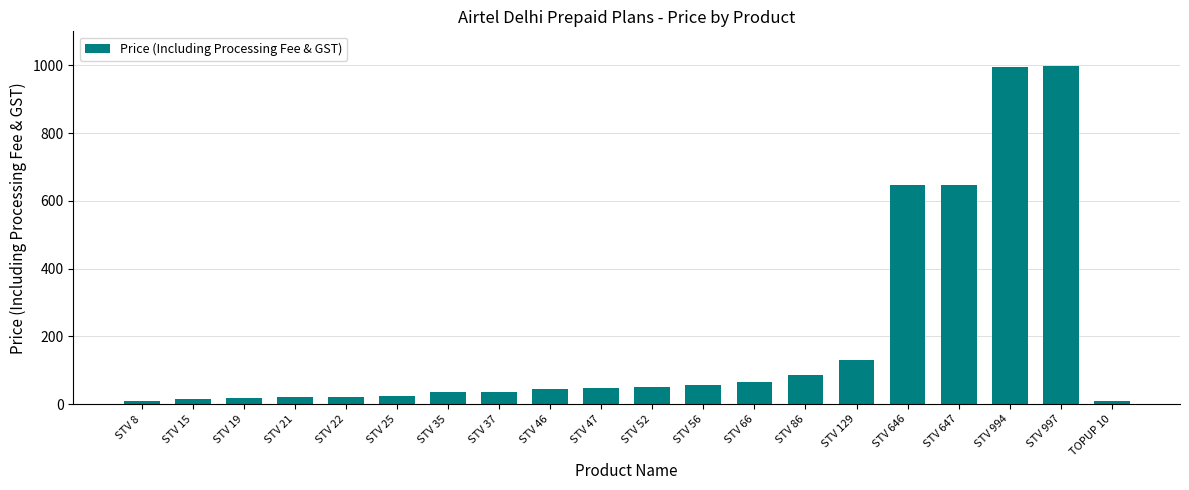

What is the label of the 9th bar from the right?

STV 56